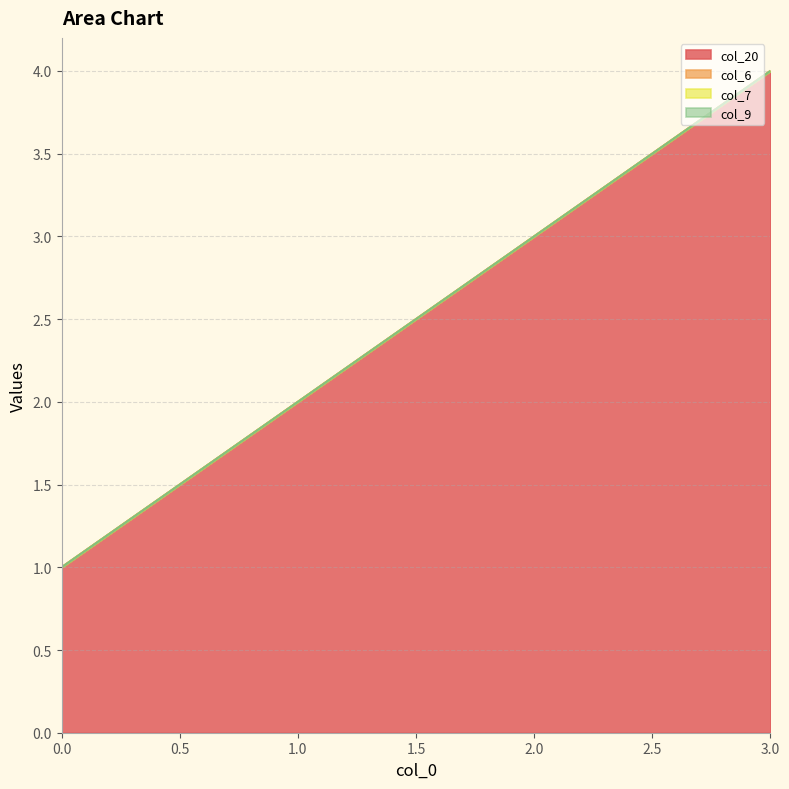

True or false: col_7 has more than 0 points higher than both neighbors.

False